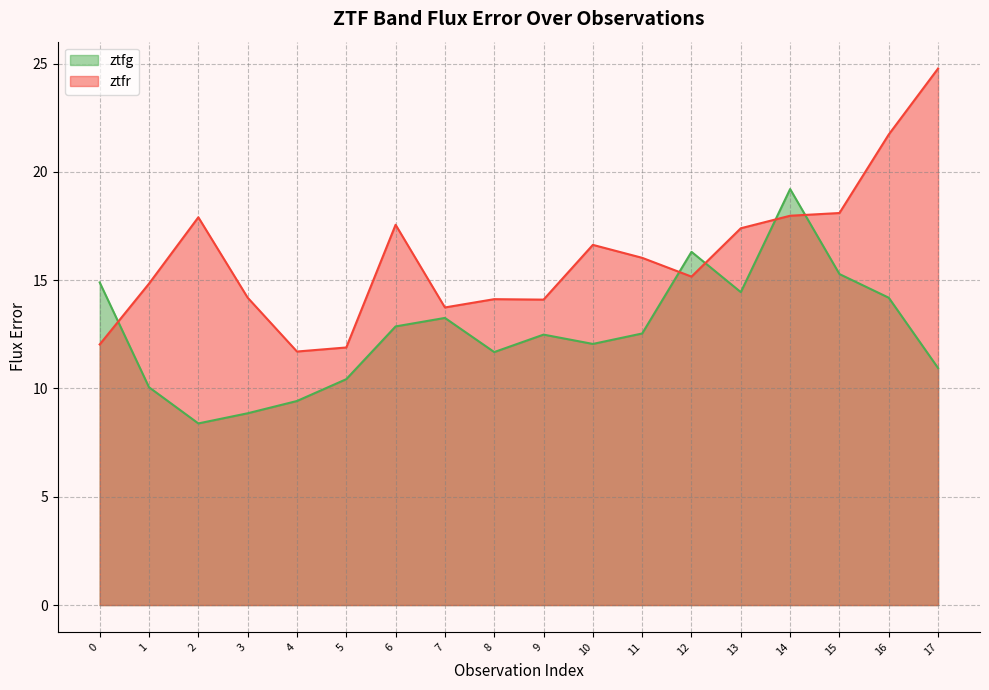

What is the difference between the maximum and minimum values in the ztfr series?

13.1